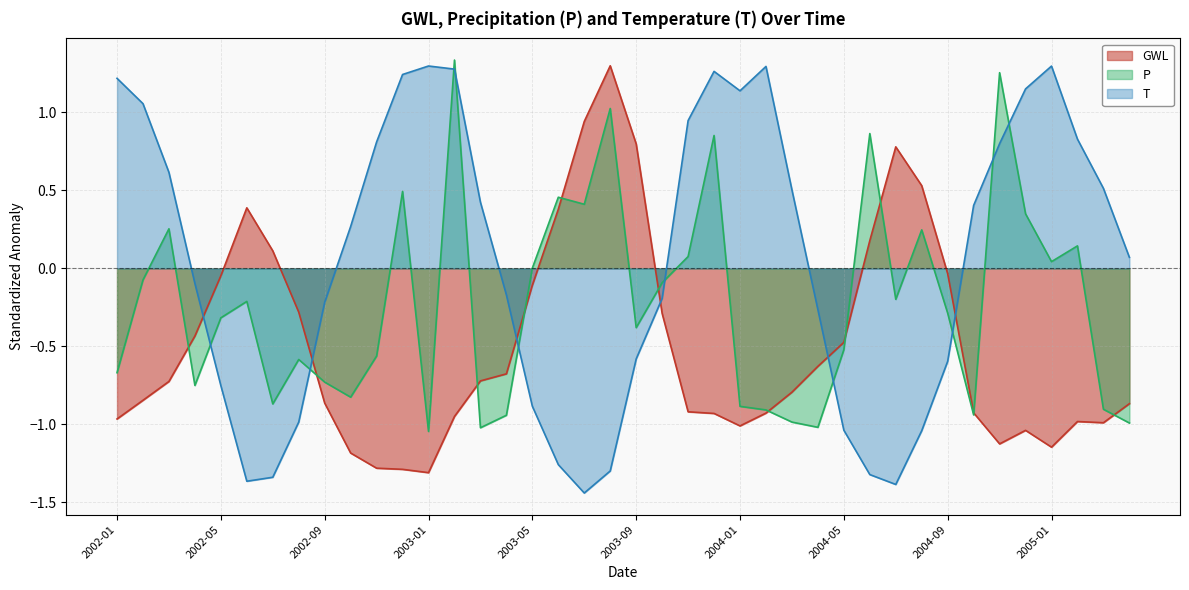

How many values in P are below zero?

25